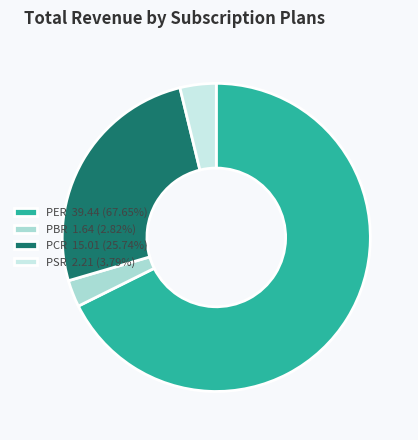

Does any single category account for the majority?

Yes